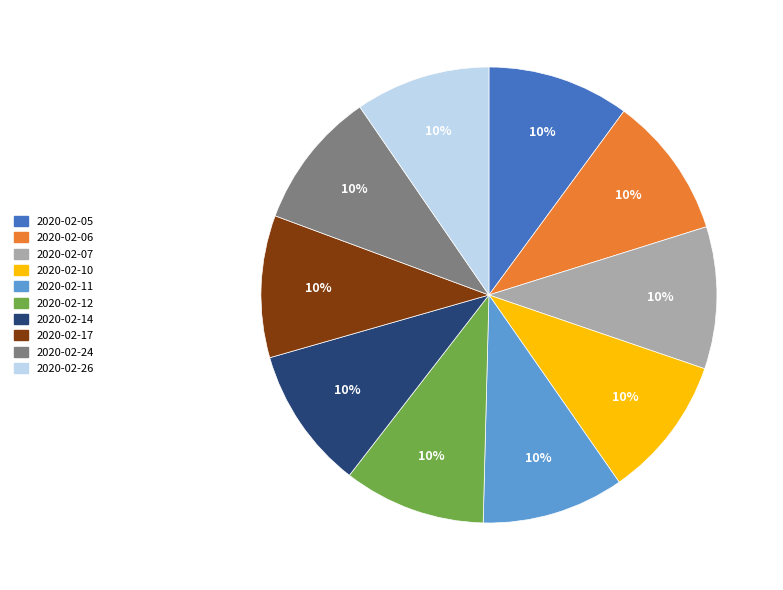

Is it true that 2020-02-17 is 16% of the pie?

False